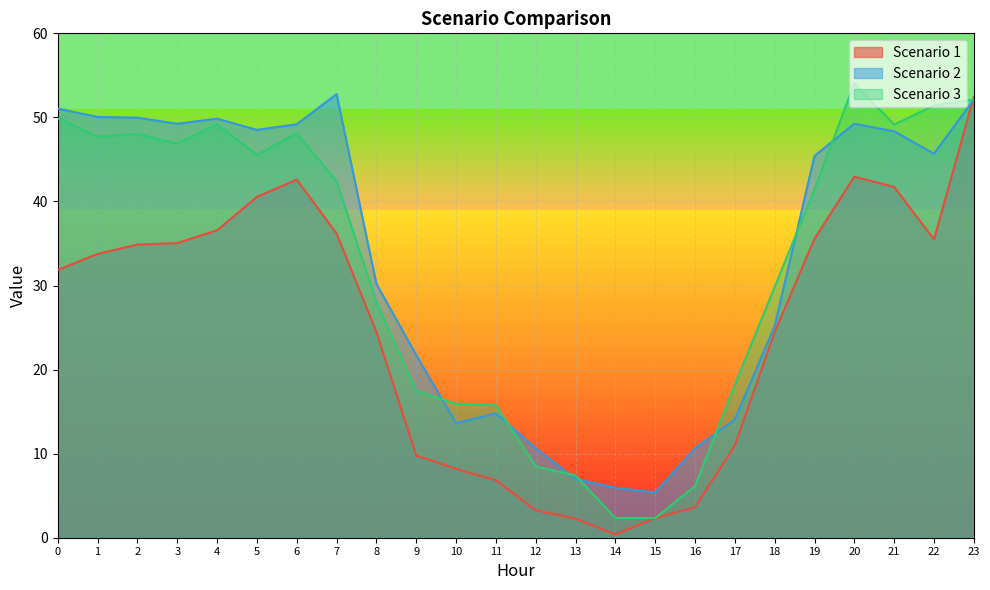

Between which two adjacent categories do Scenario 2 and Scenario 1 first intersect?

22 and 23